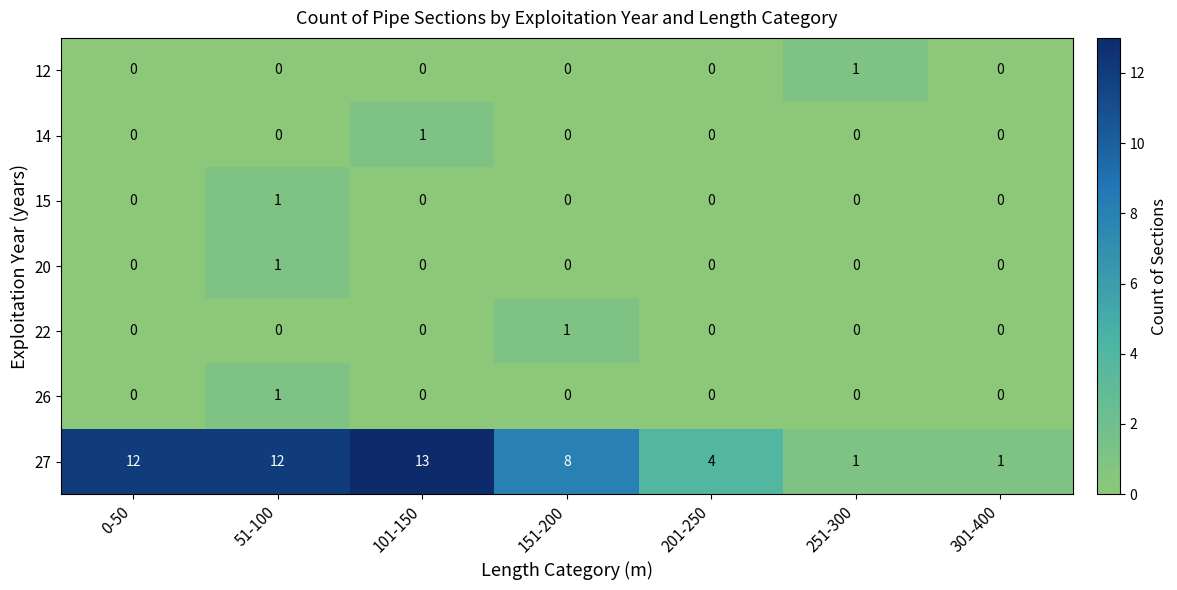

Is the value of 22 at 151-200 greater than the value of 20 at 101-150?

Yes